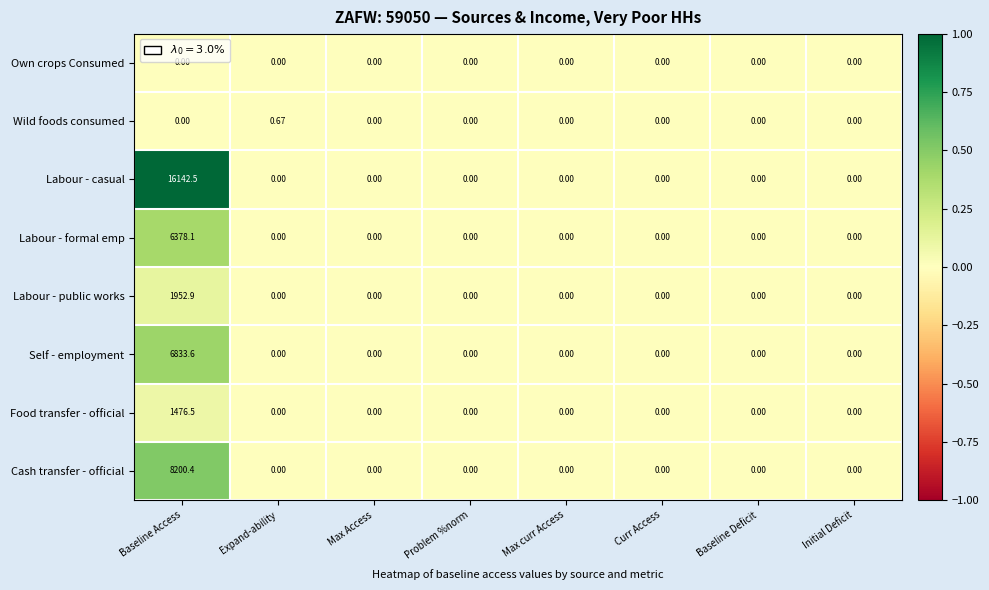

At which label does Wild foods consumed reach its peak?

Expand-ability